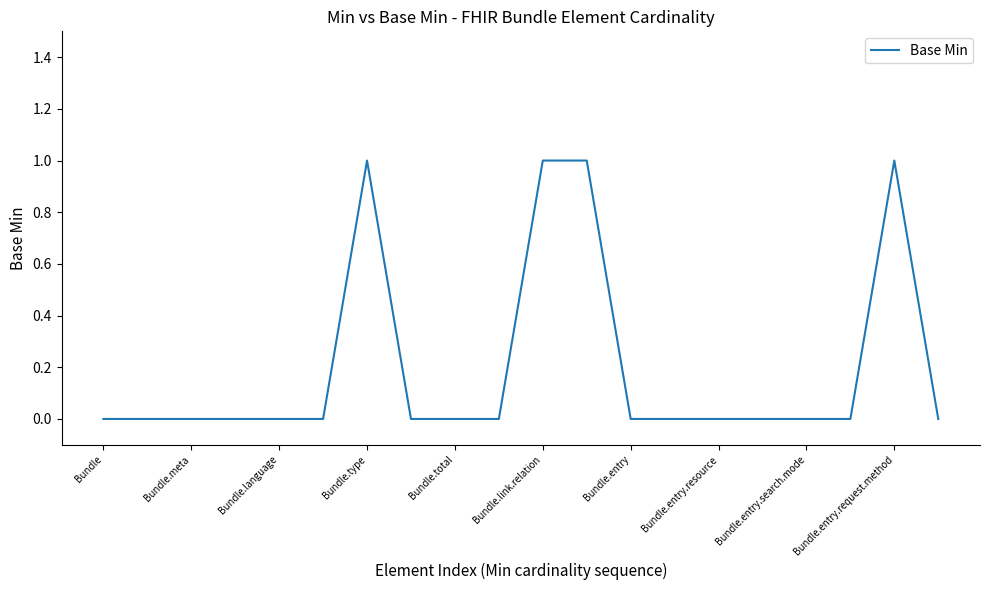

Count the number of categories in the chart.

20